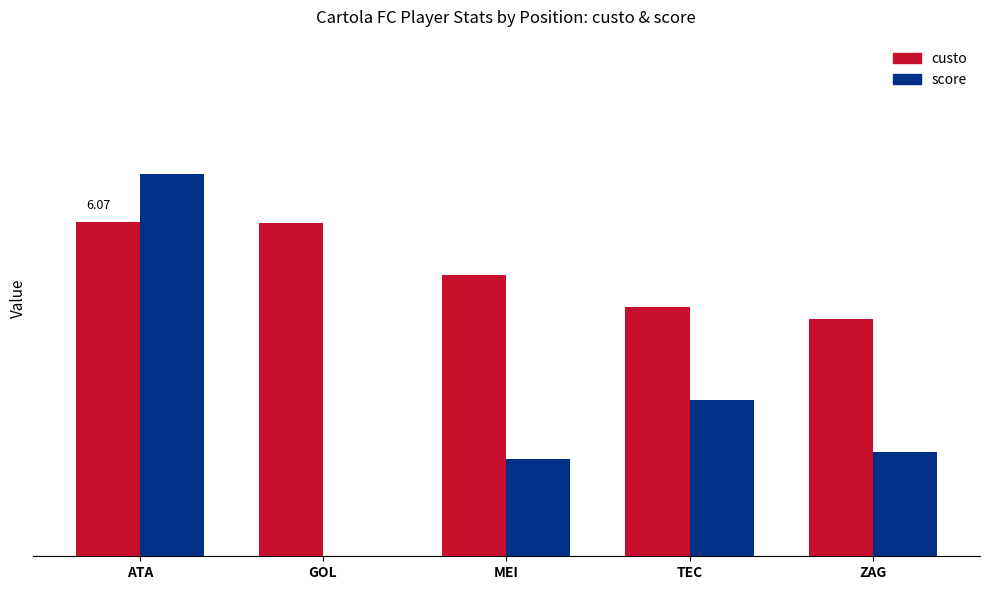

List the series in order of their peak value, highest first.

score, custo